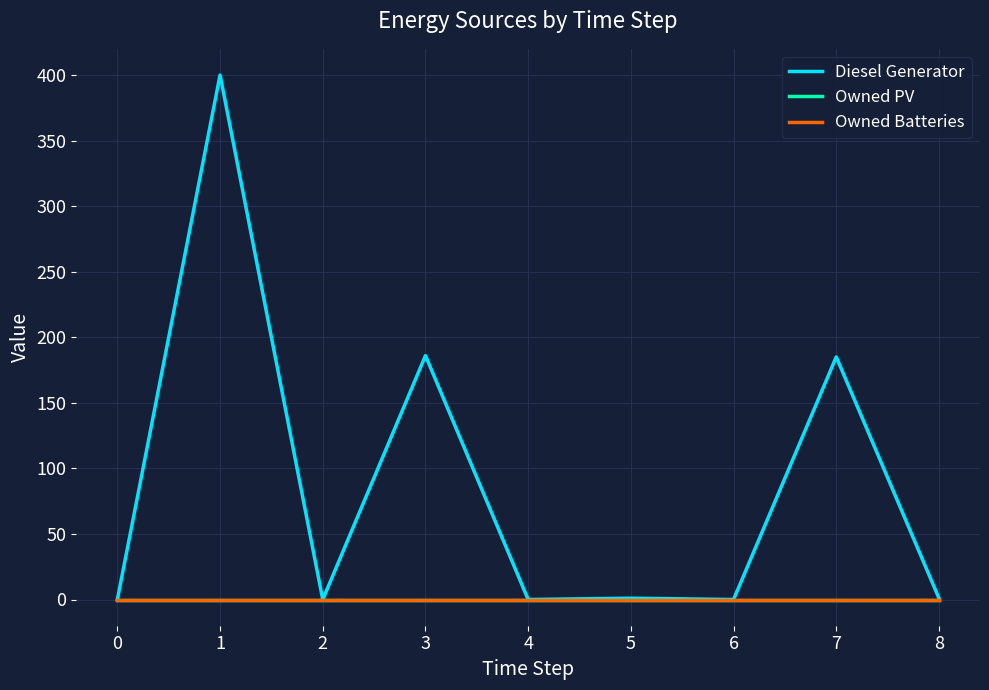

How many lines are shown in the chart?

3